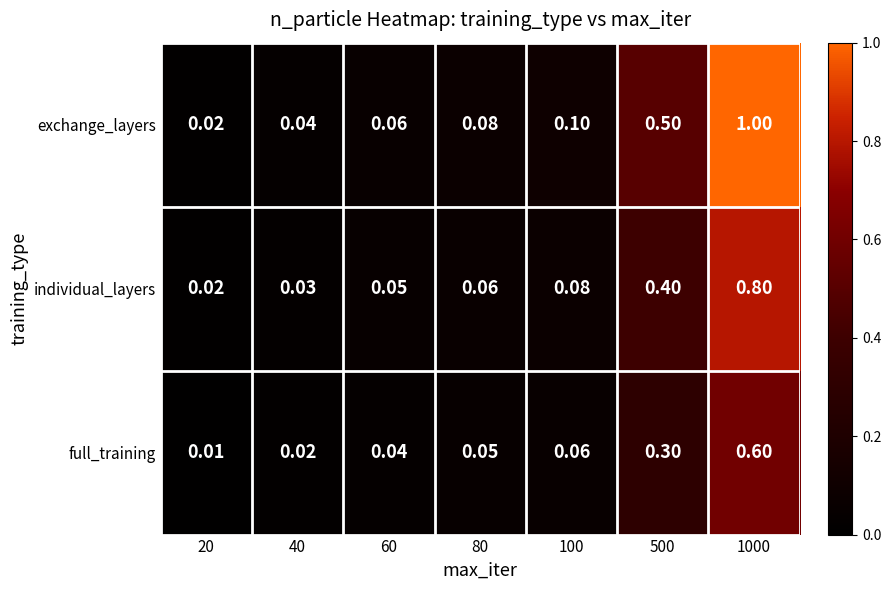

Which series has the largest range (max minus min)?

exchange_layers